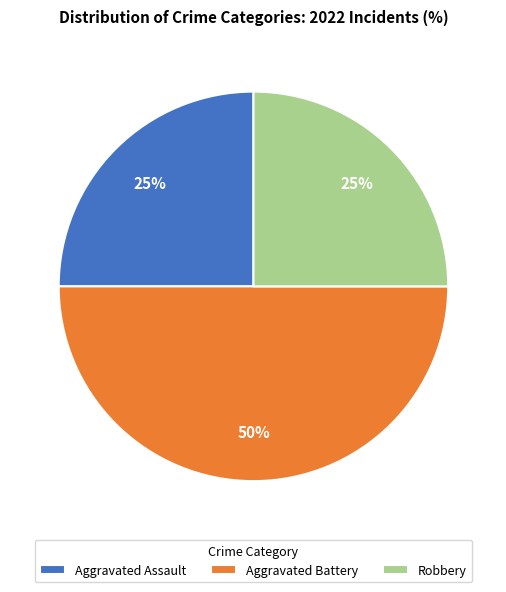

How many segments does this pie chart have?

3